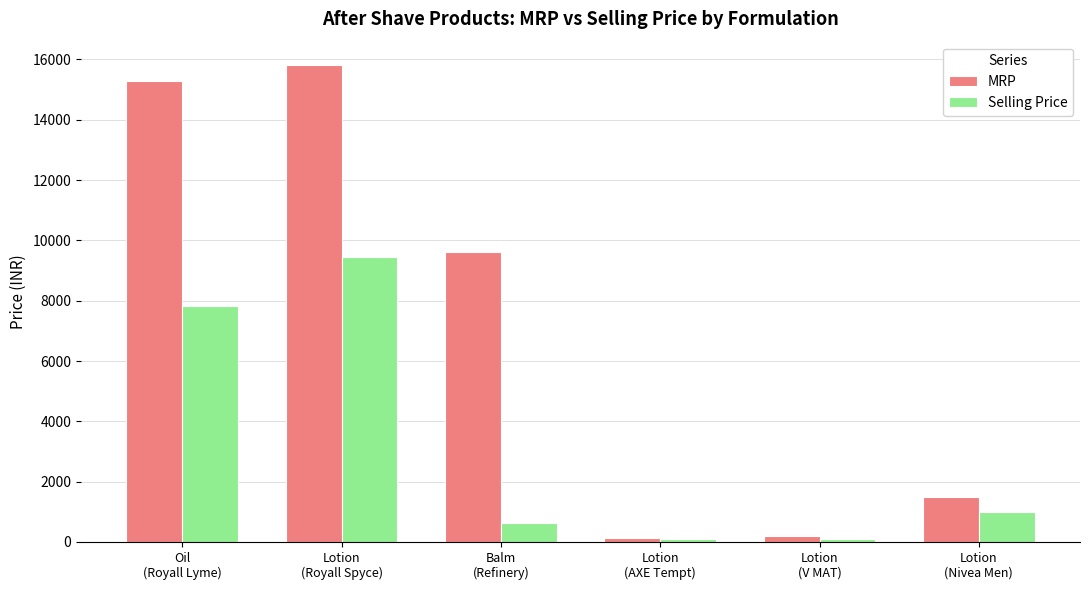

How many distinct data groups are displayed?

2